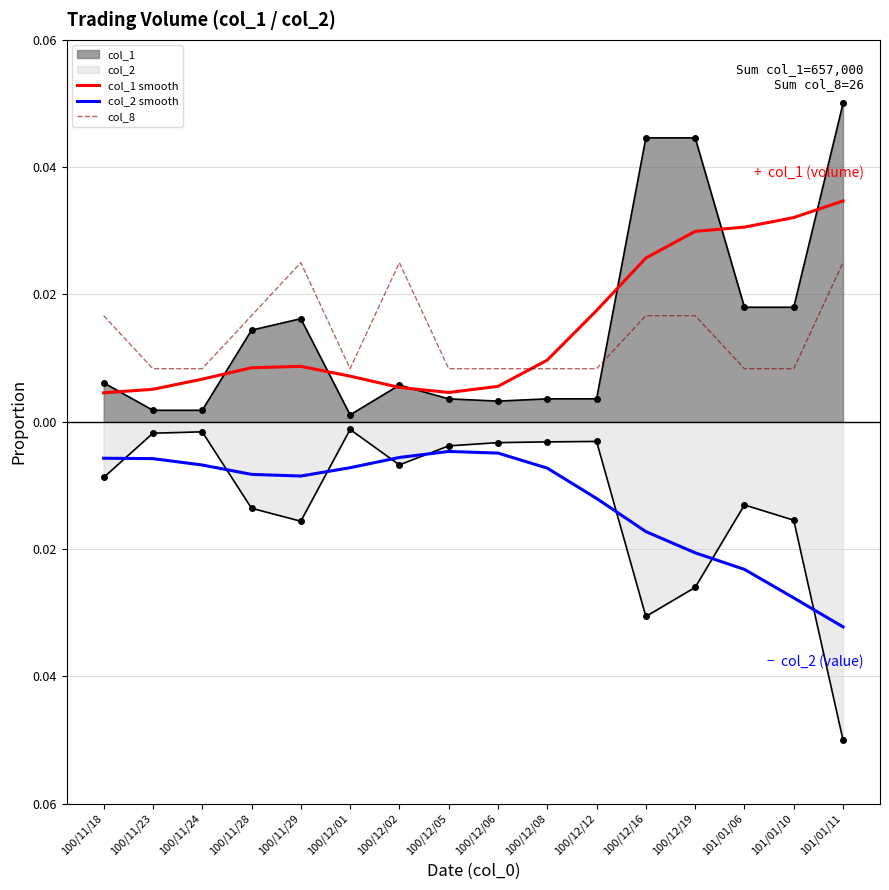

Where is the first local minimum for col_1 smooth?

100/12/05